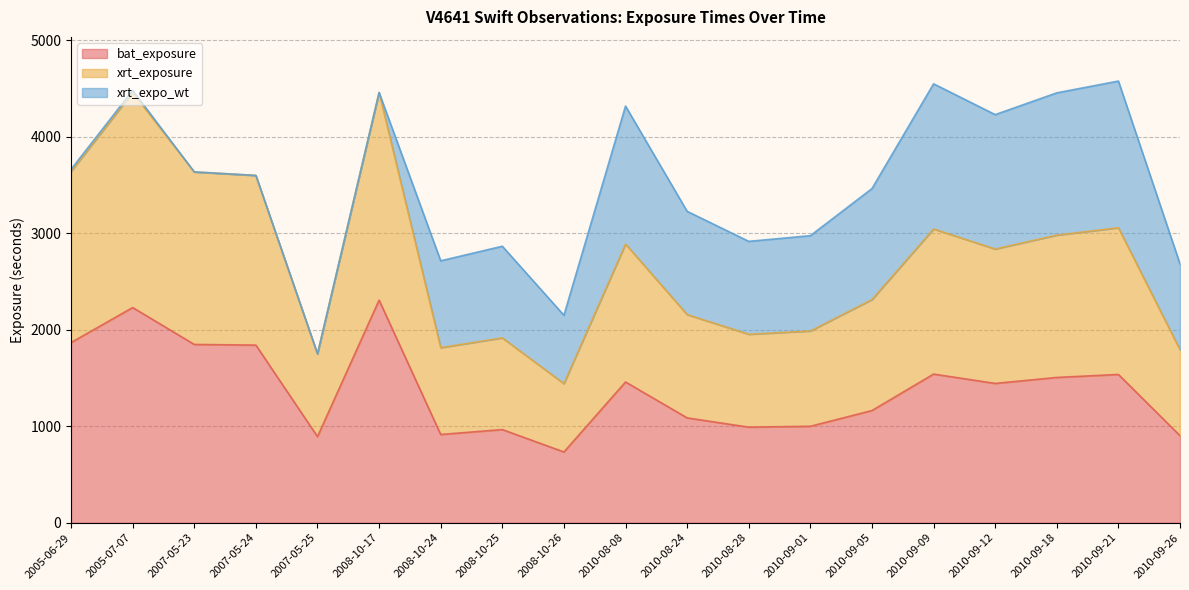

True or false: xrt_exposure and bat_exposure intersect in this chart.

False